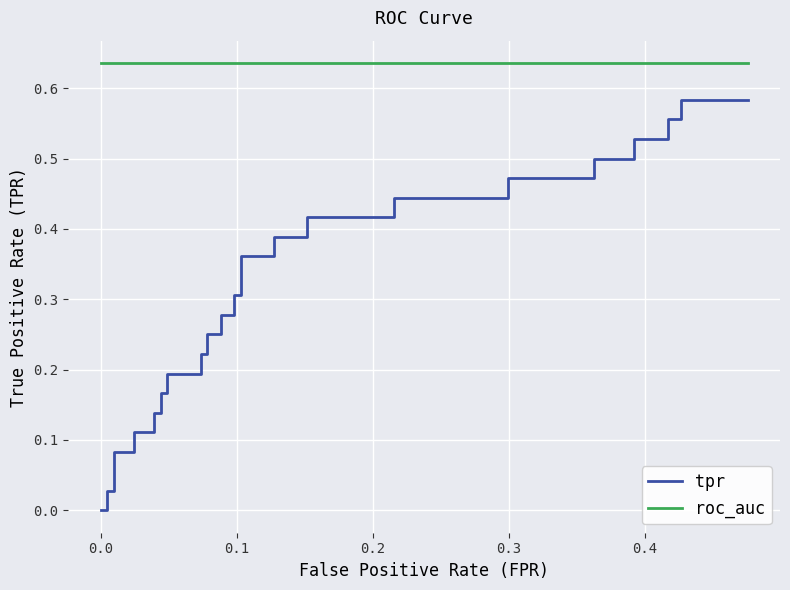

True or false: roc_auc and tpr intersect in this chart.

False